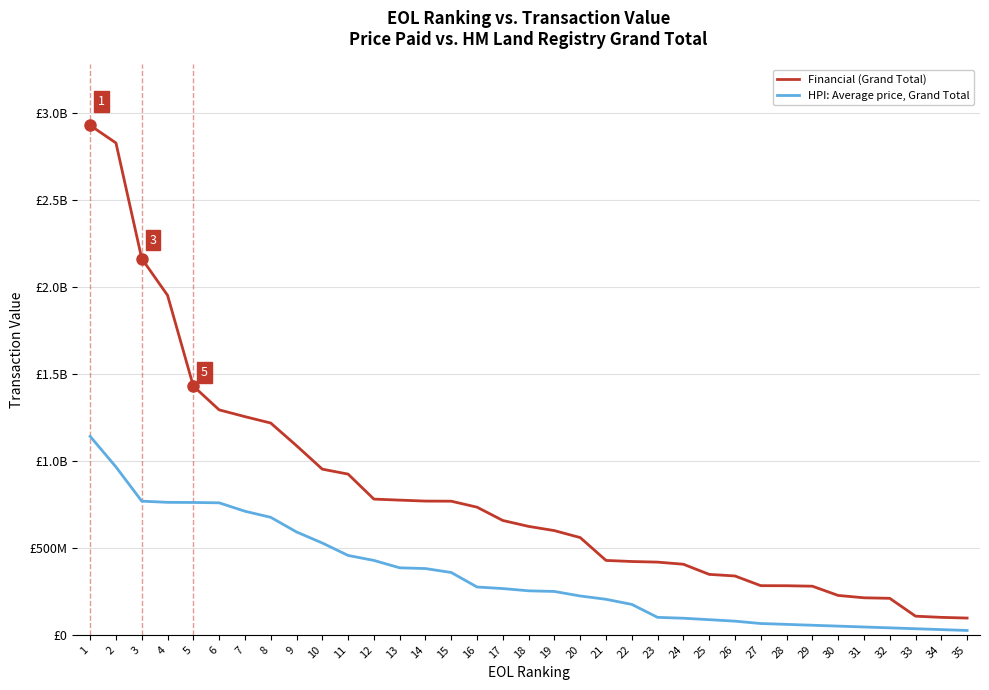

Does the chart display data point markers on the line(s)?

No